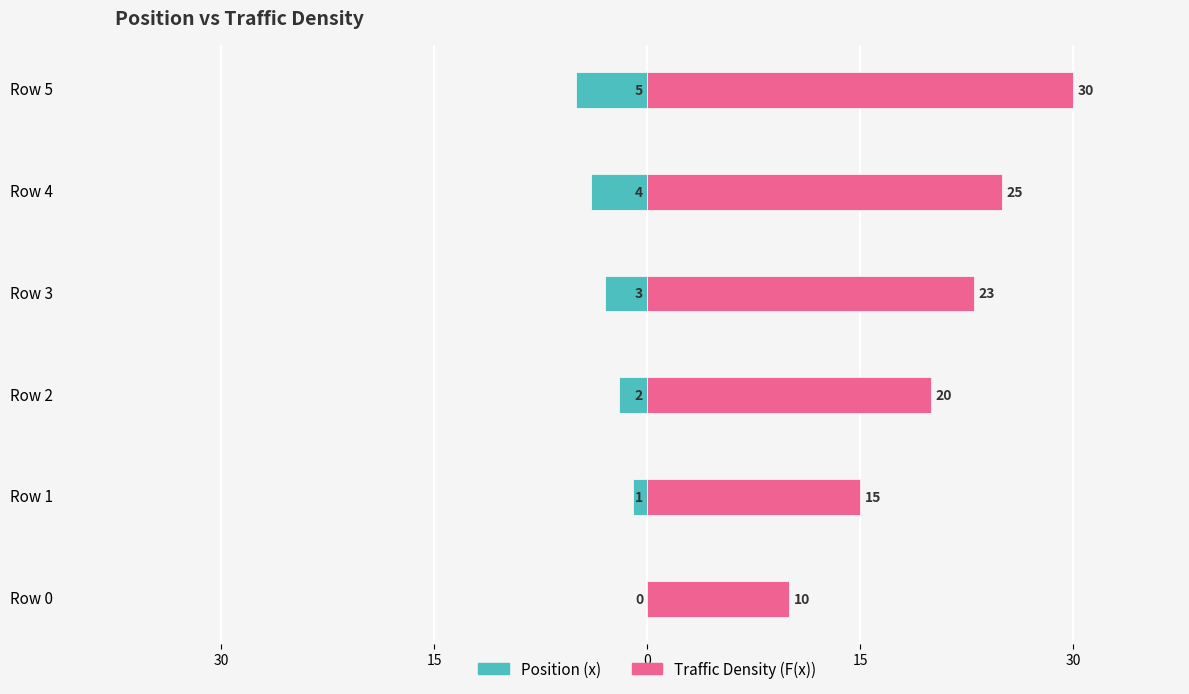

How many bars are there in total?

12